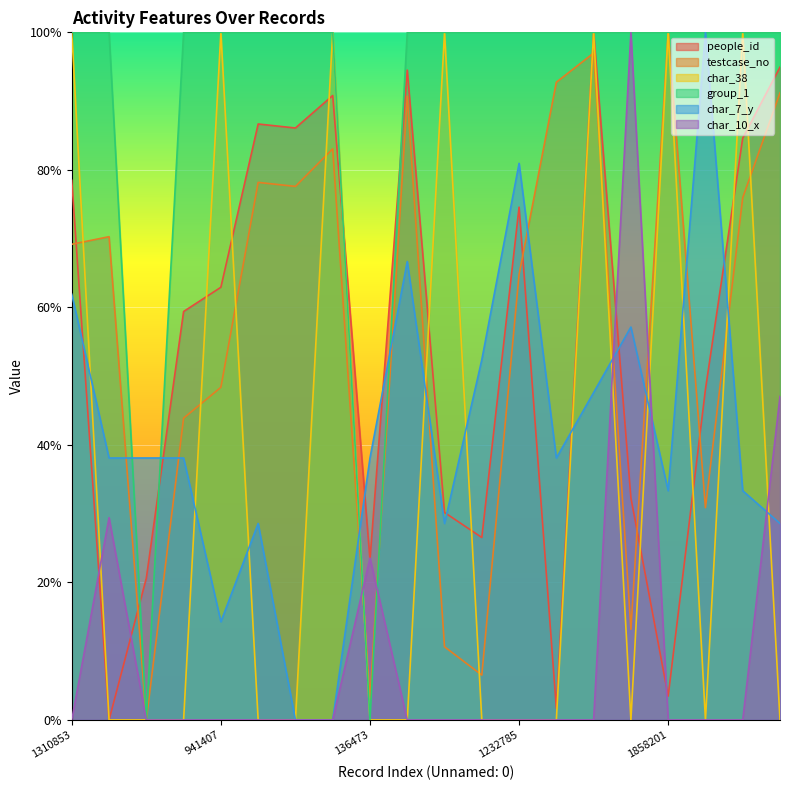

How many times do char_38 and char_7_y cross each other?

12